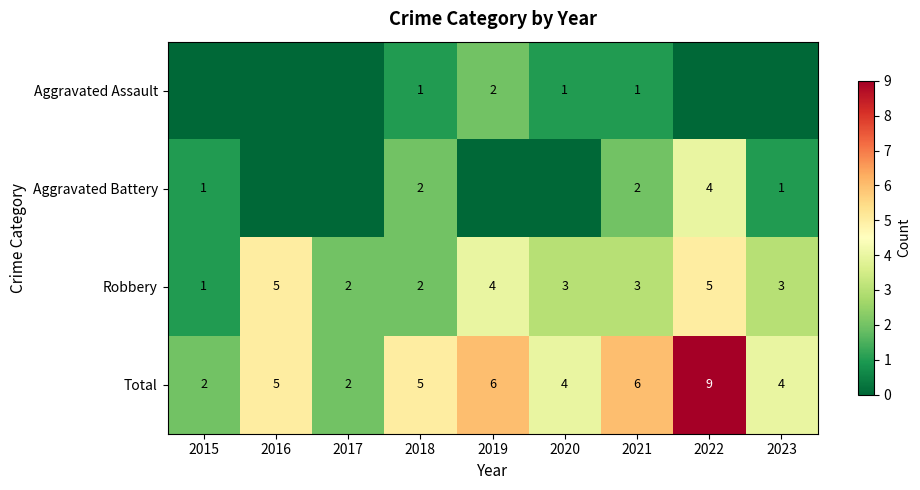

At 2021, list the series in order from smallest to largest.

Aggravated Assault, Aggravated Battery, Robbery, Total